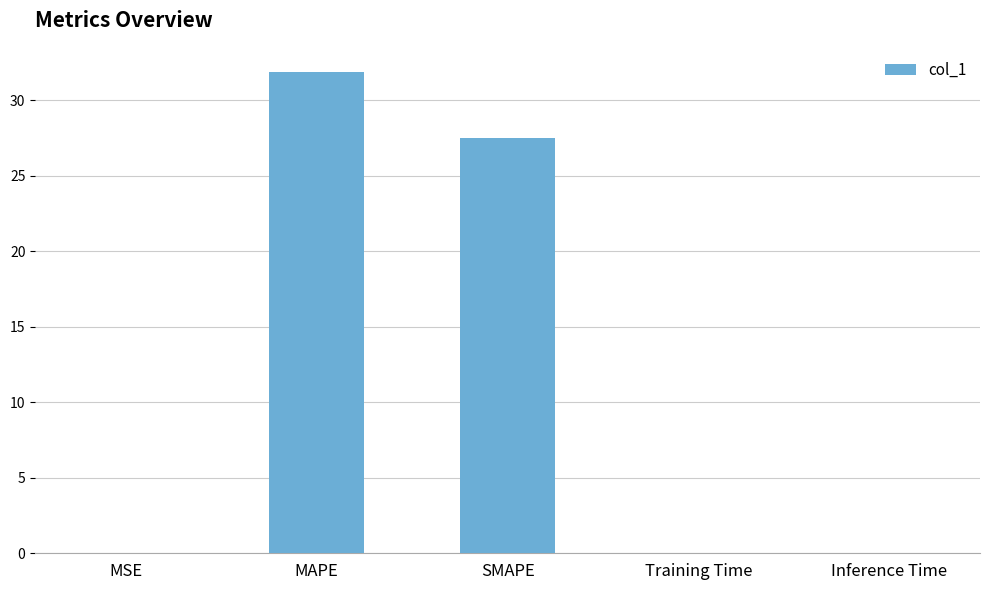

What is the difference between the values at MSE and SMAPE?

27.5